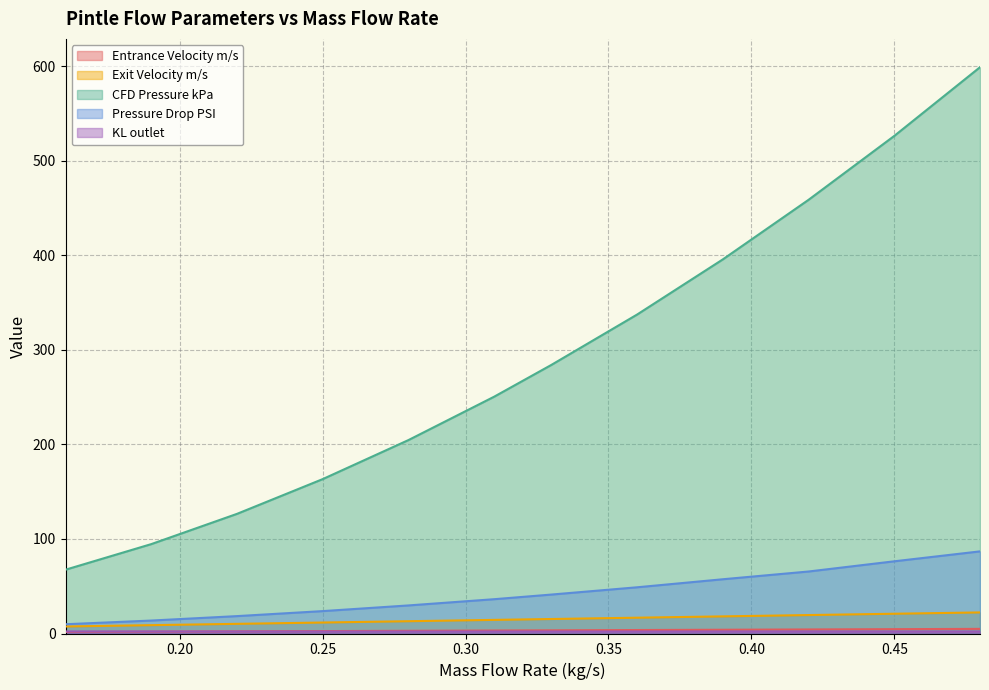

At which label does Pressure Drop PSI first exceed 41?

0.33